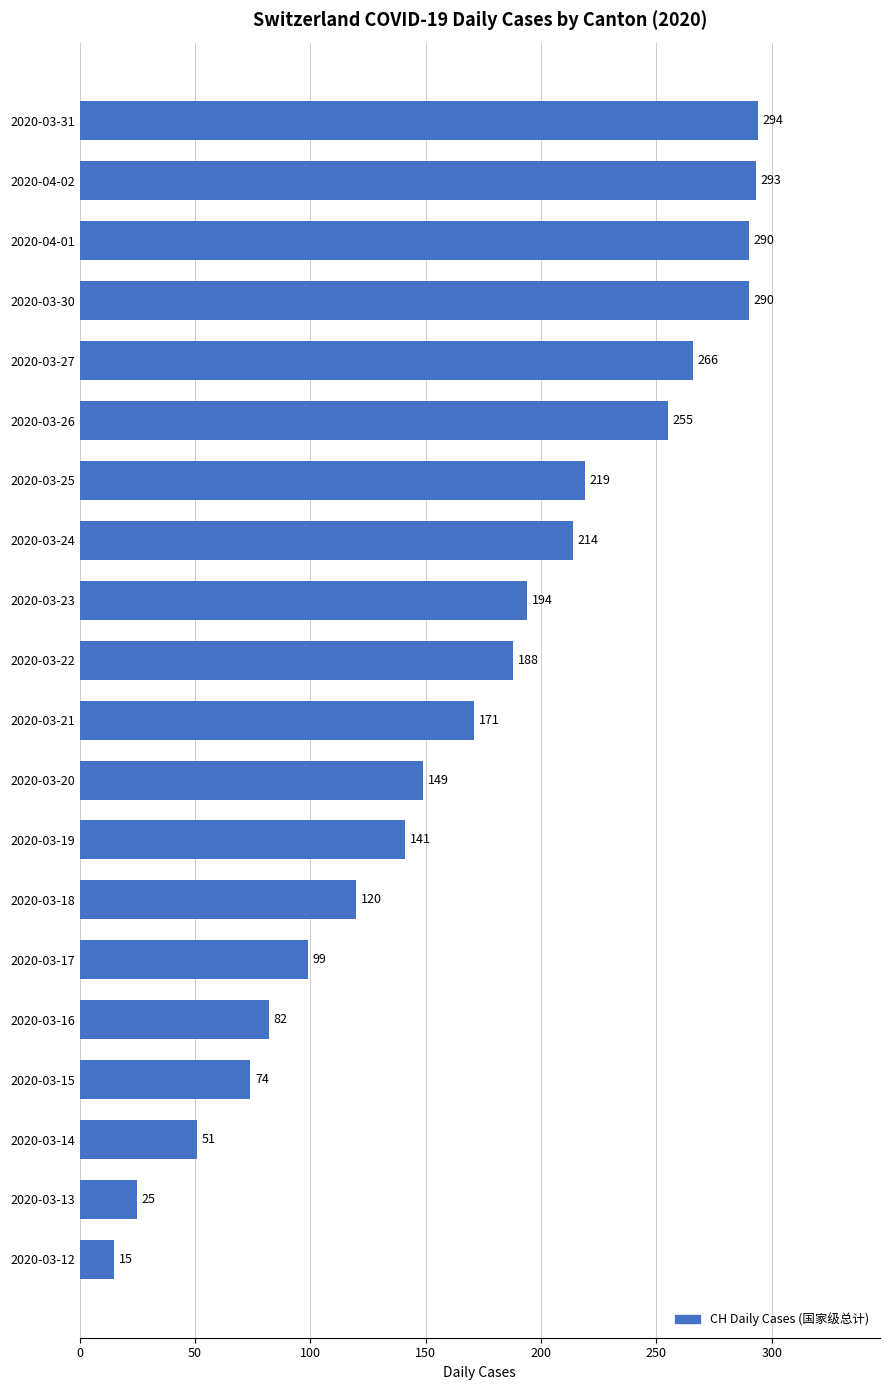

What is the minimum value shown in the chart?

15